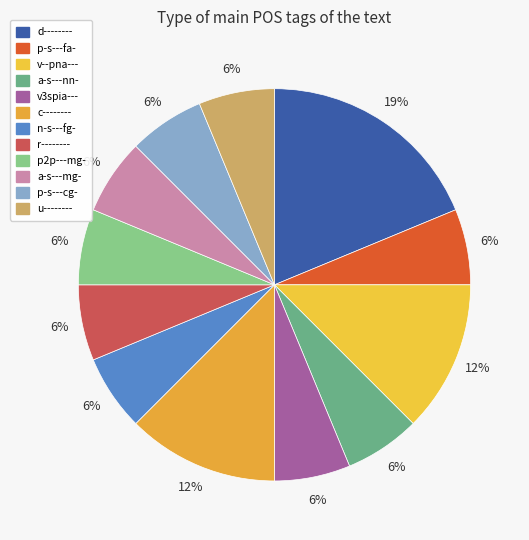

What is the change in value from v--pna--- to n-s---fg-?

-1